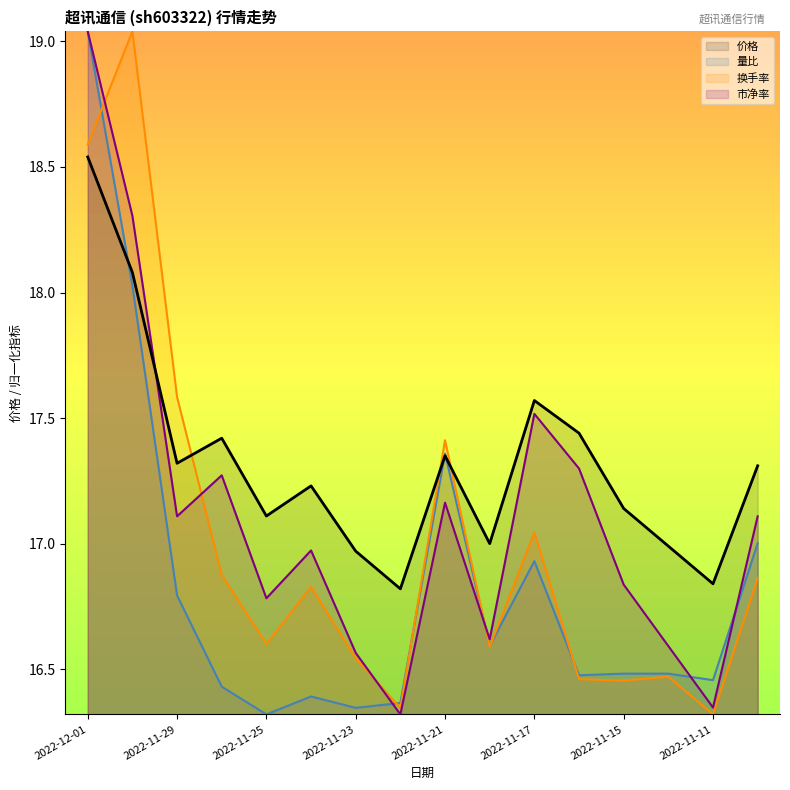

What is the lowest value of the 价格 series?

16.8